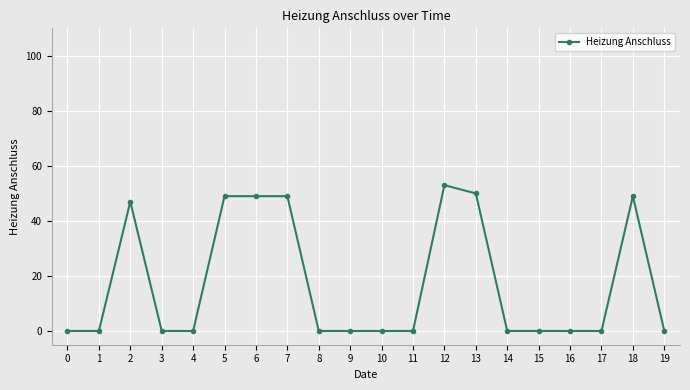

The chart shows a value of 0 at 14. True or false?

True